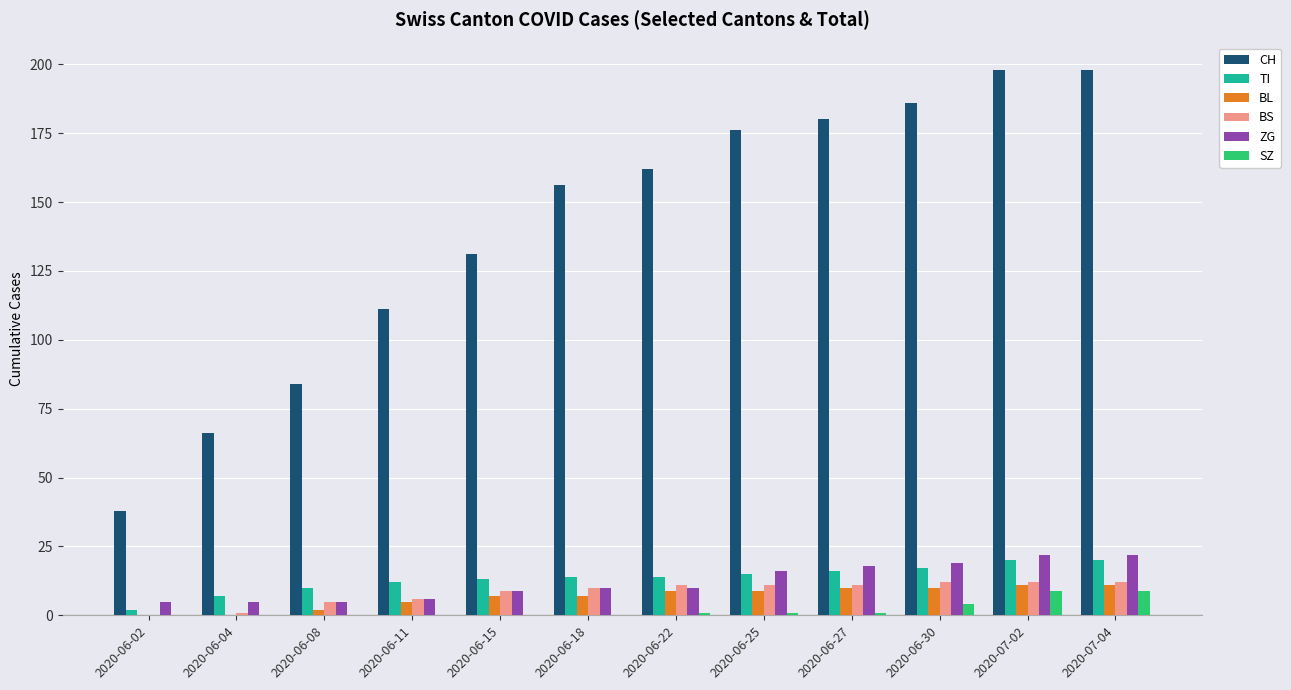

What is the maximum value for CH?

198